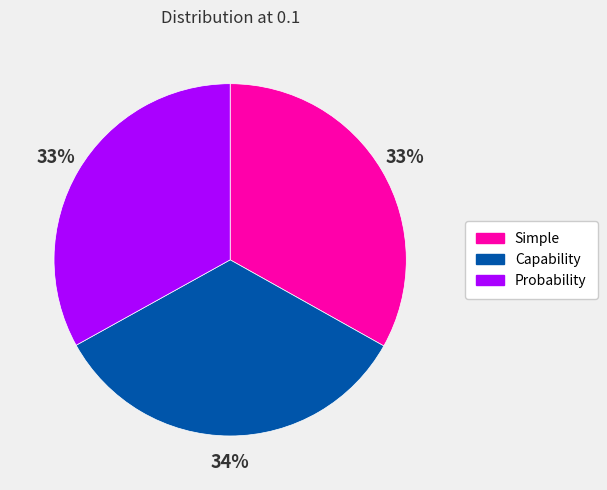

The Probability slice represents 43% of the pie. True or false?

False